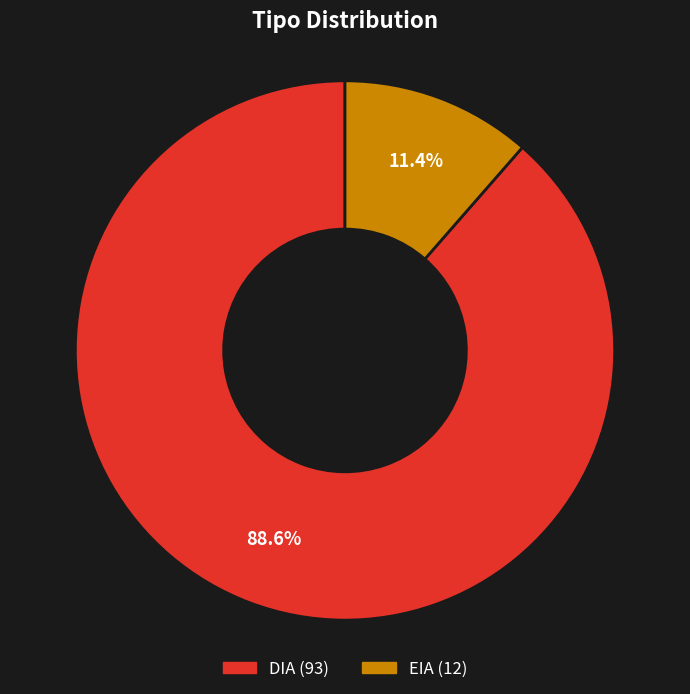

Count the number of slices in the pie.

2